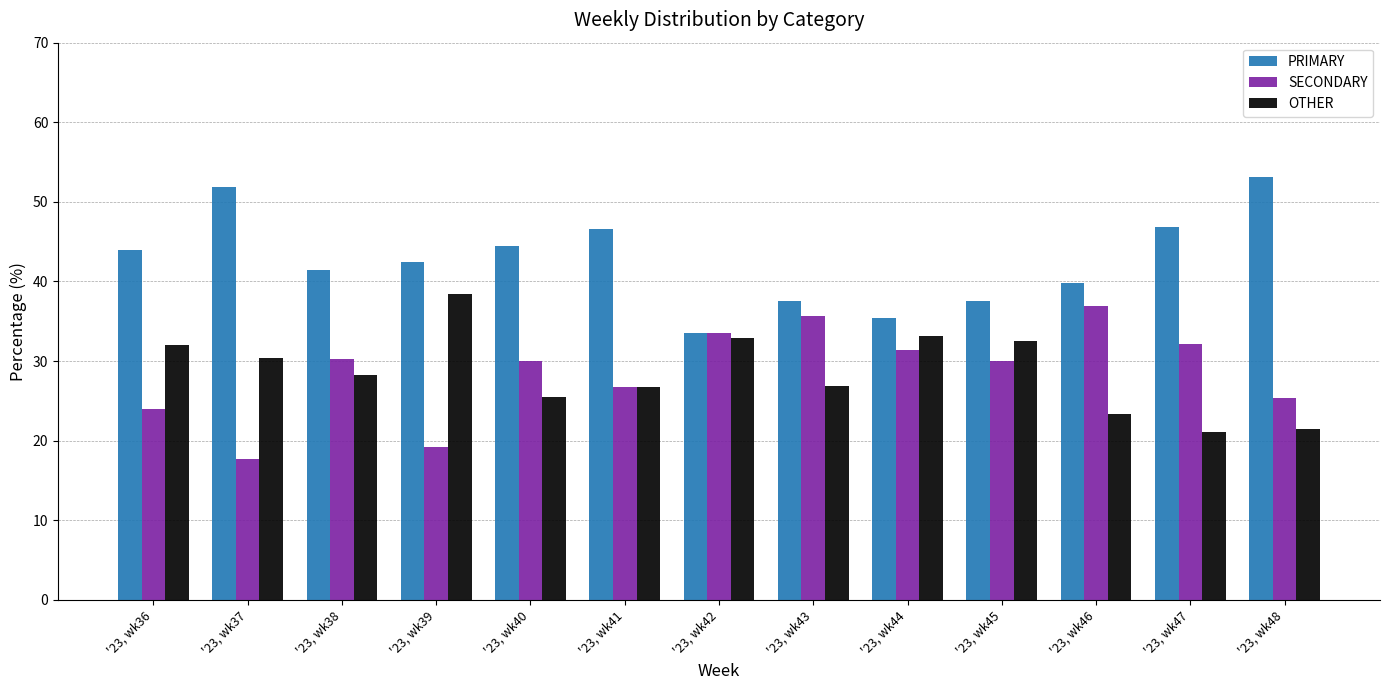

Which category has the lowest value across all series?

'23, wk37